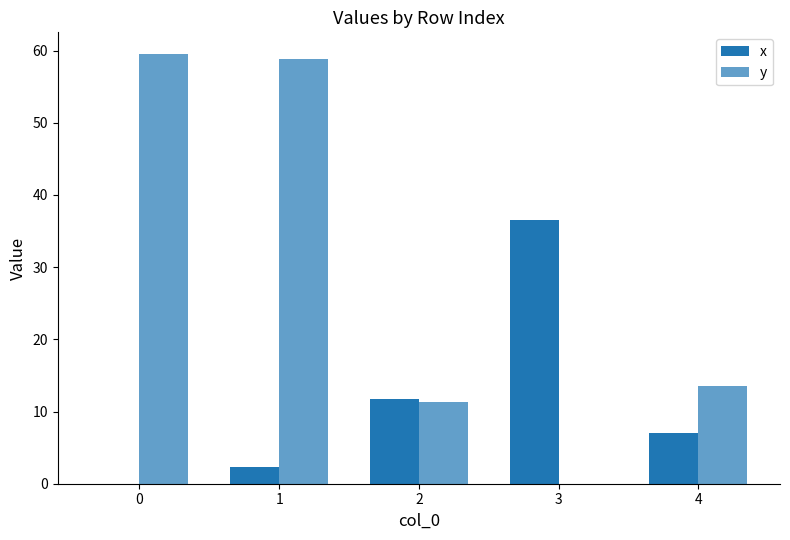

The value of x at 0 is 0.0. True or false?

True